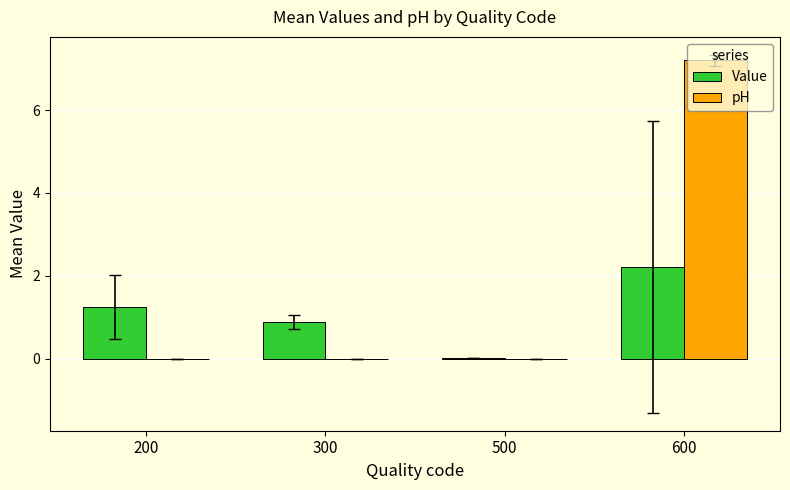

What is the highest value of the Value series?

2.2